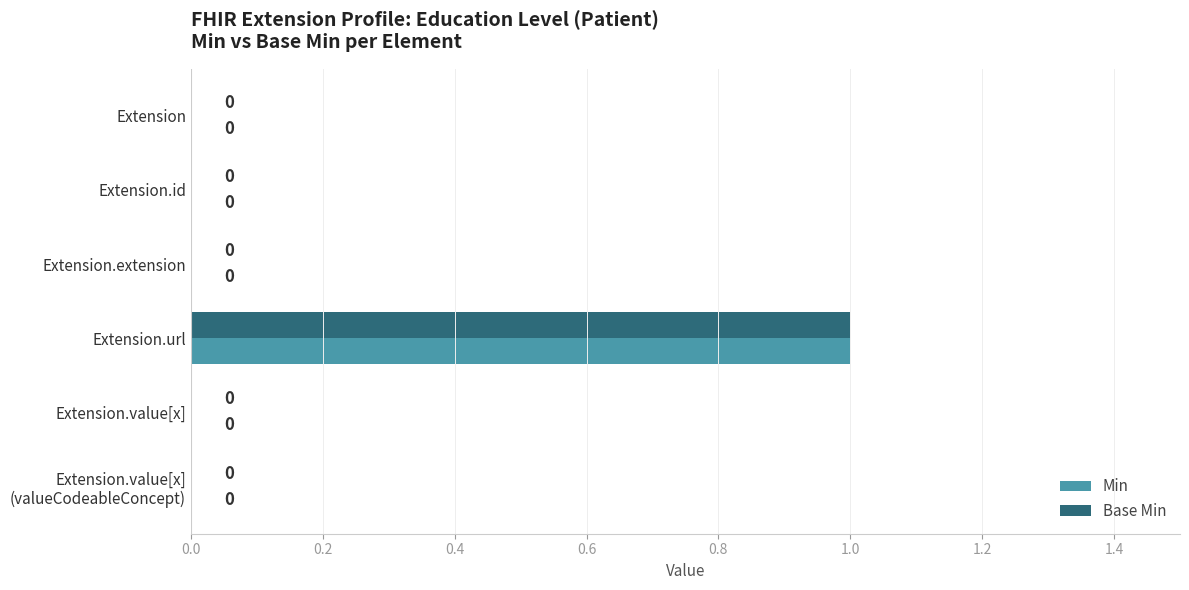

The value of Base Min at Extension.value[x] is 0. True or false?

True